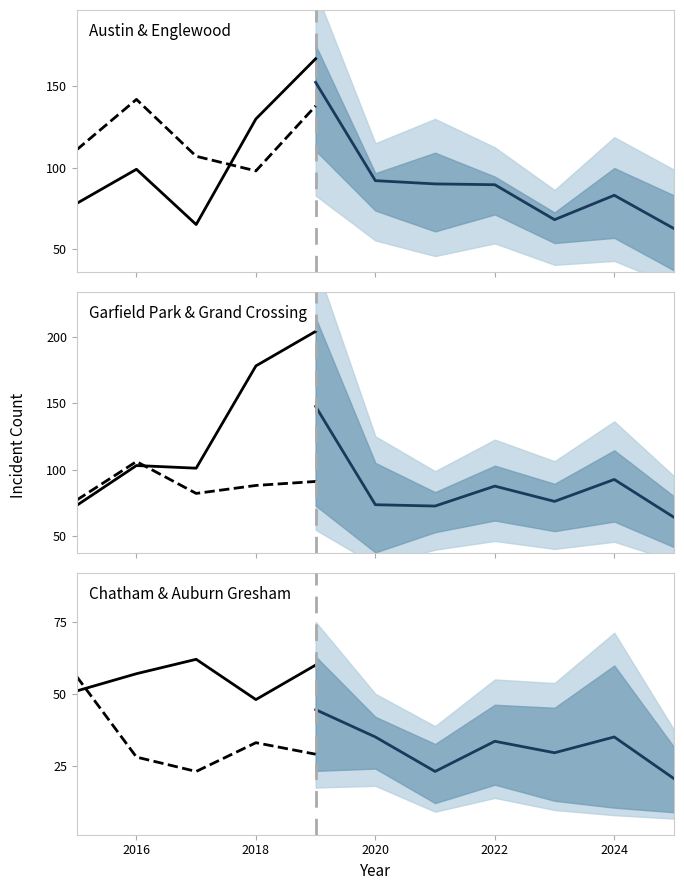

How many lines are shown in the chart?

6